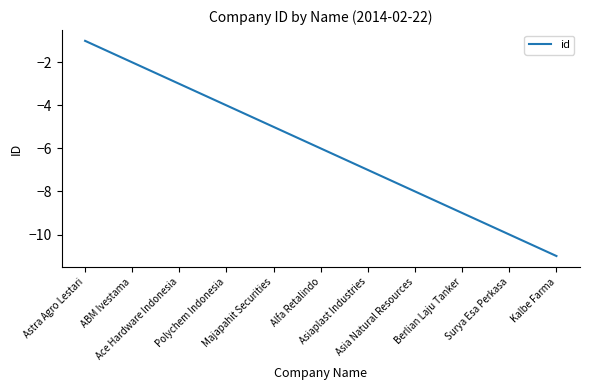

What is the change in value from ABM Ivestama to Alfa Retalindo?

-4